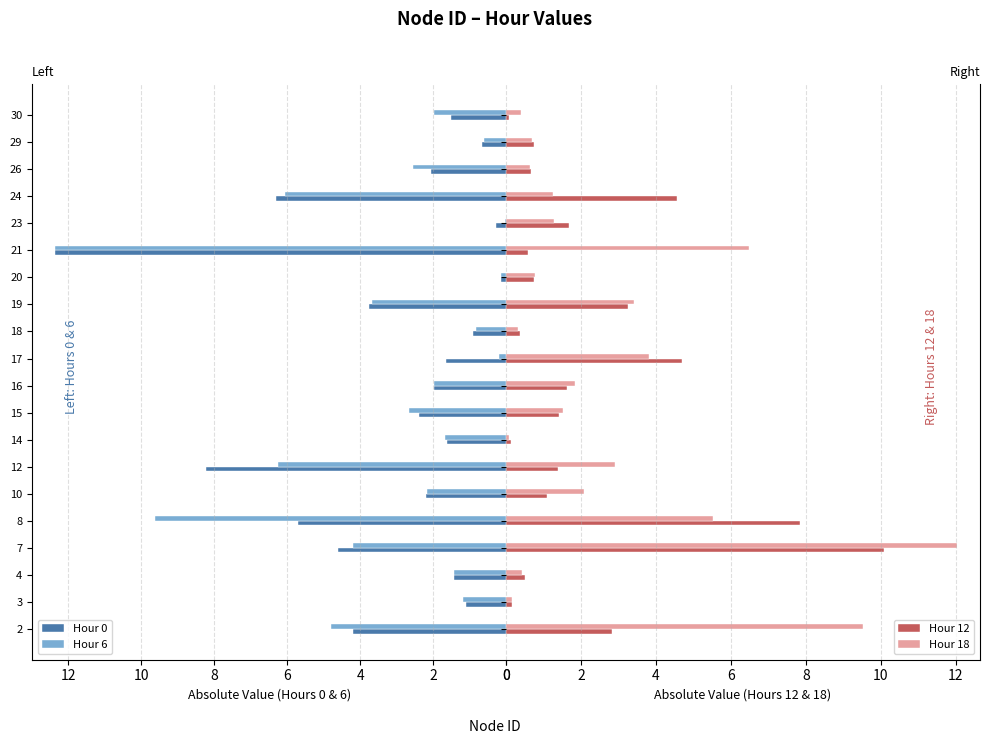

What is the highest value of the Hour 6 series?

12.4